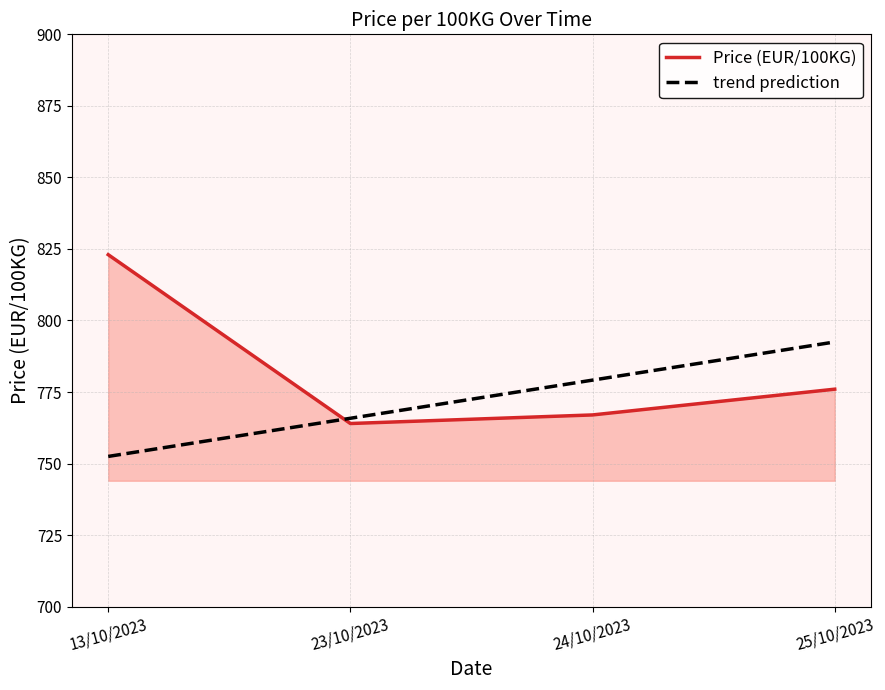

Reading left to right, list all the values displayed in this chart.

Price (EUR/100KG): 13/10/2023=823.0	23/10/2023=764.0	24/10/2023=767.0	25/10/2023=776.0
trend prediction: 13/10/2023=752.5	23/10/2023=765.8	24/10/2023=779.2	25/10/2023=792.5